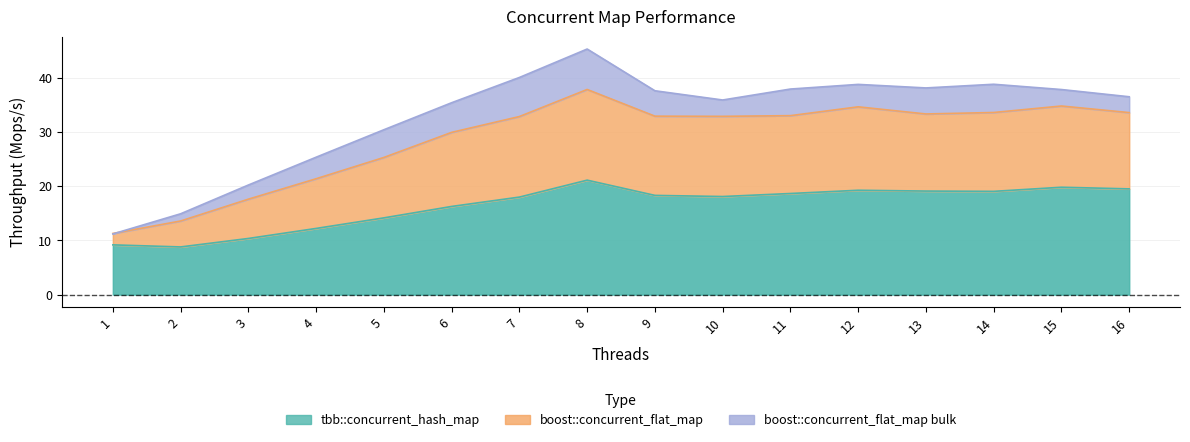

What is the total value across all series at 15?

92.5